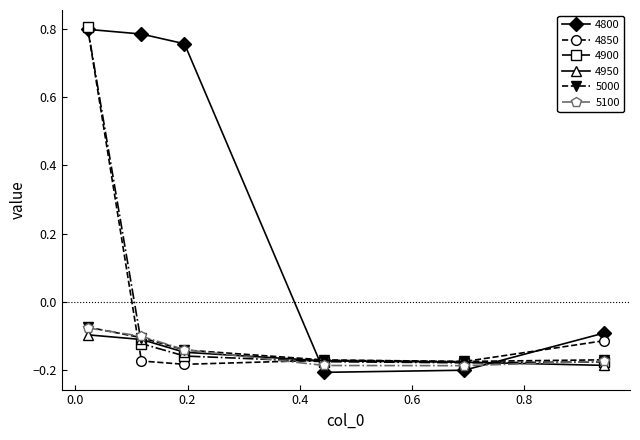

True or false: 5100 has more than 2 interior local peaks.

False